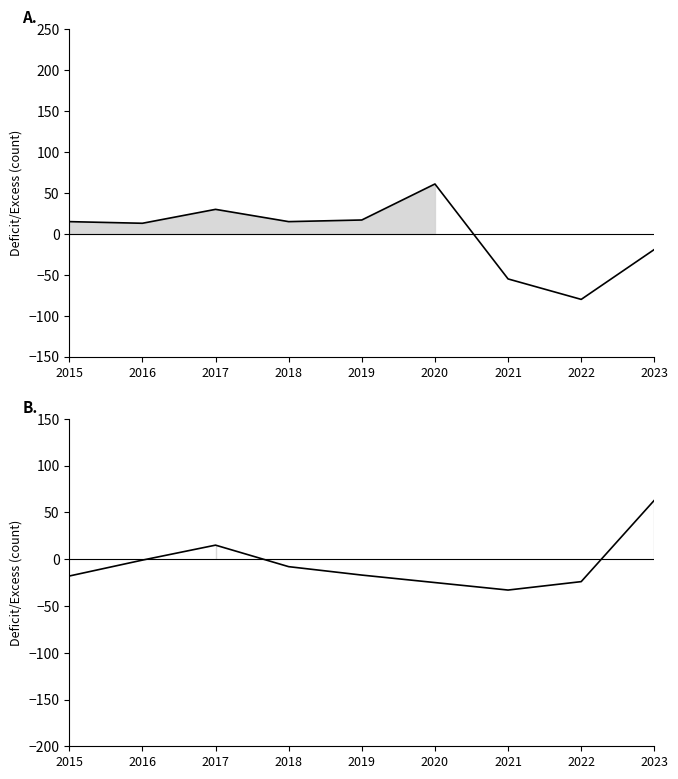

Reading left to right, what are all the values shown in this chart?

Theft: 2015=15	2016=13	2017=30	2018=15	2019=17	2020=61	2021=-55	2022=-80	2023=-19
Motor Vehicle Theft: 2015=-18	2016=-1	2017=15	2018=-8	2019=-17	2020=-25	2021=-33	2022=-24	2023=63